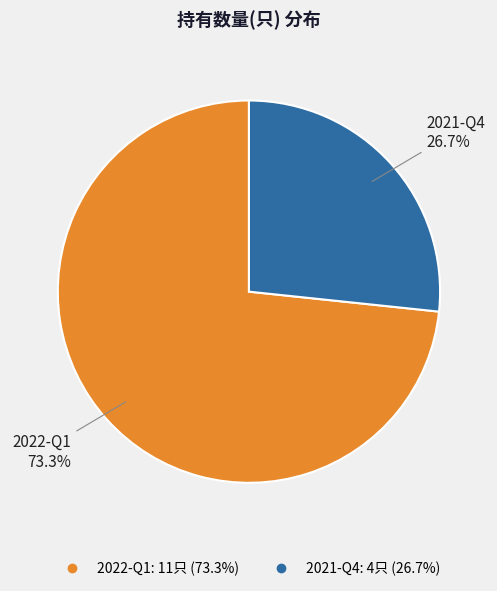

How many slices are in this pie chart?

2